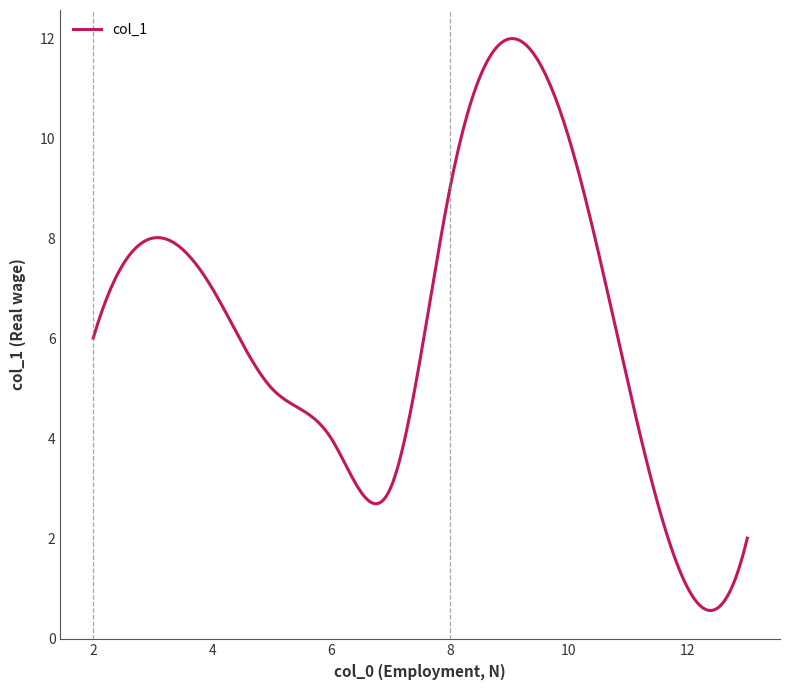

True or false: there are more than 0 points higher than both neighbors.

True